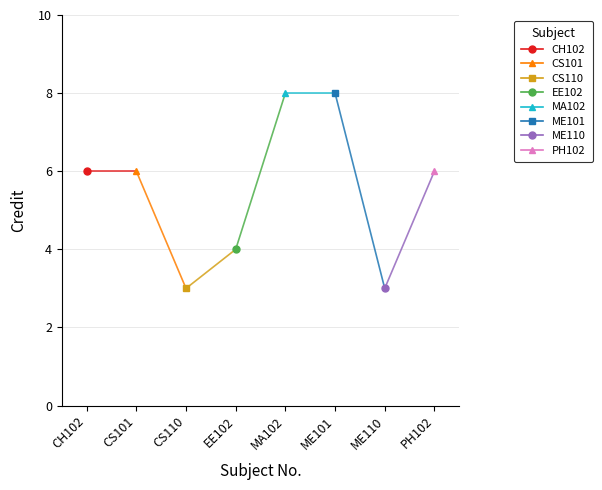

True or false: the data has more than 1 interior local peaks.

False